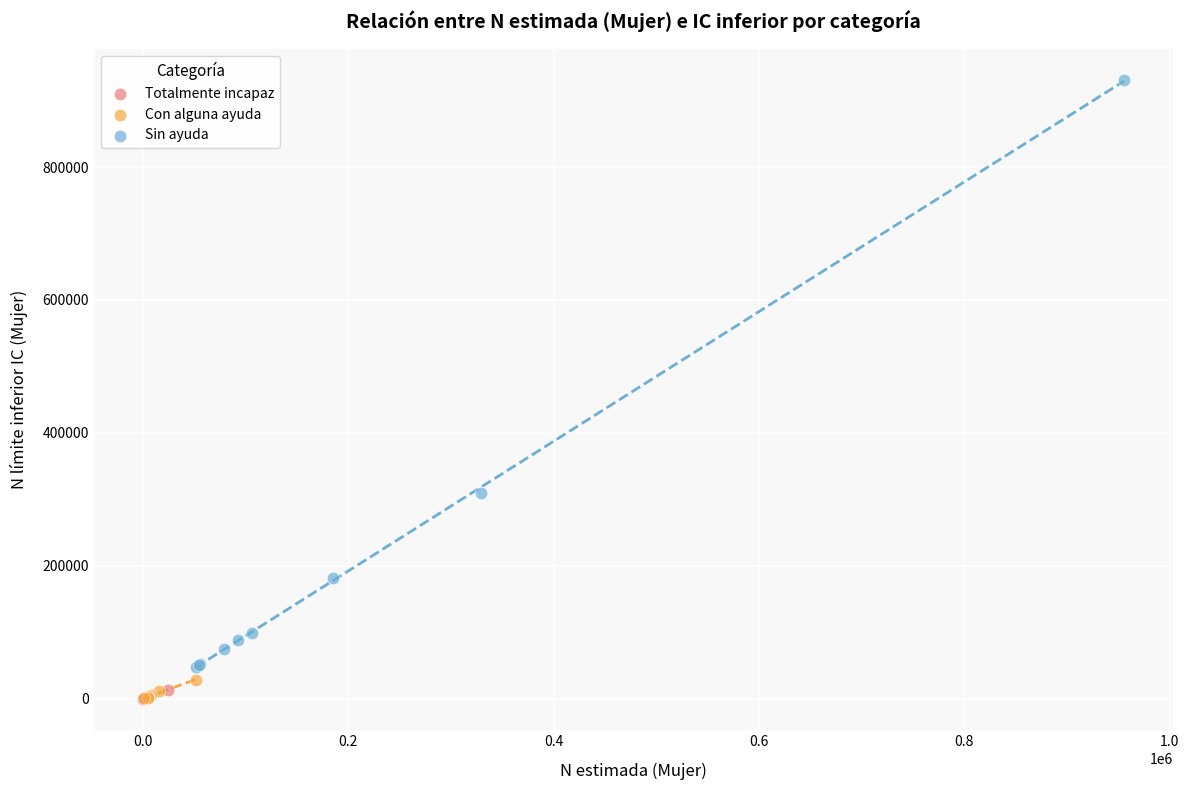

Which series contains the highest Y value?

Sin ayuda